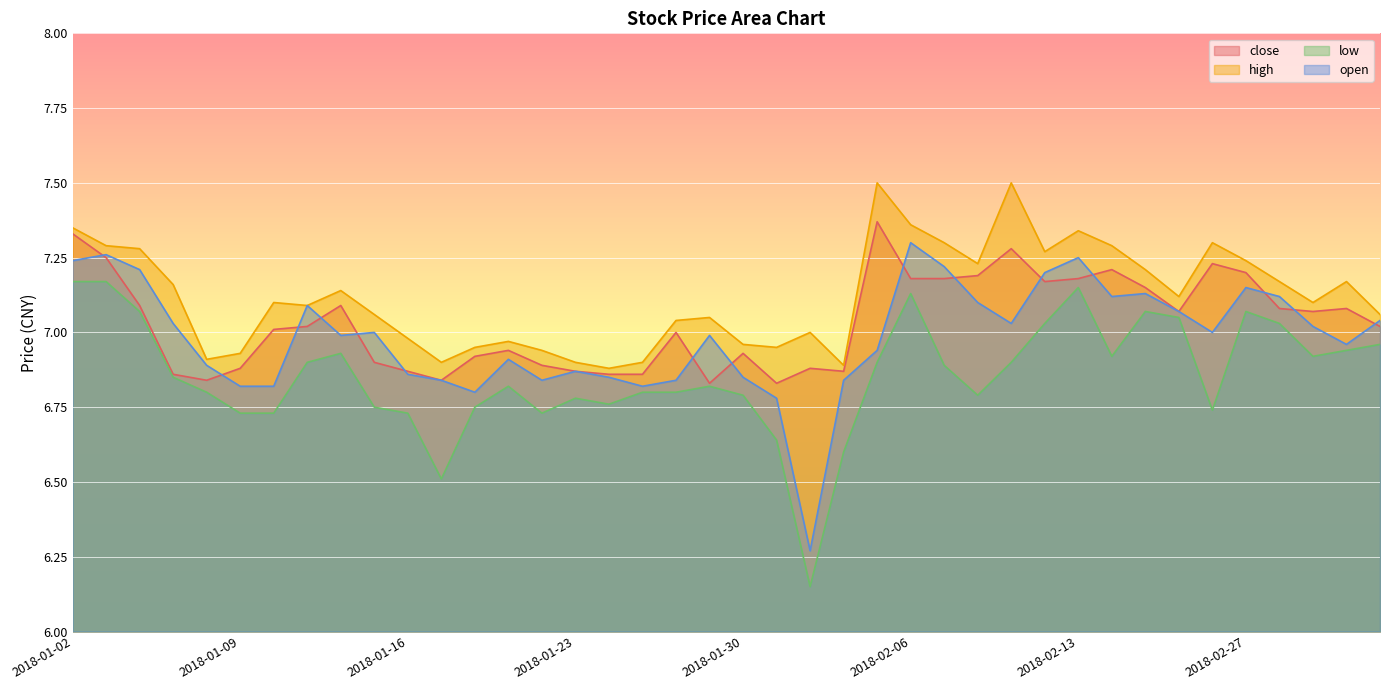

At which category is the sum across all series the highest?

2018-01-02